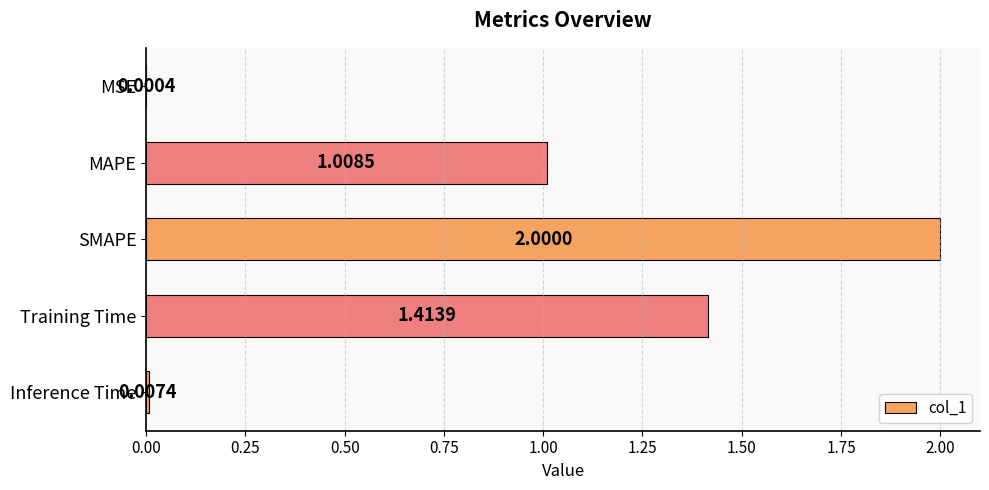

What is the sum of all values?

4.4